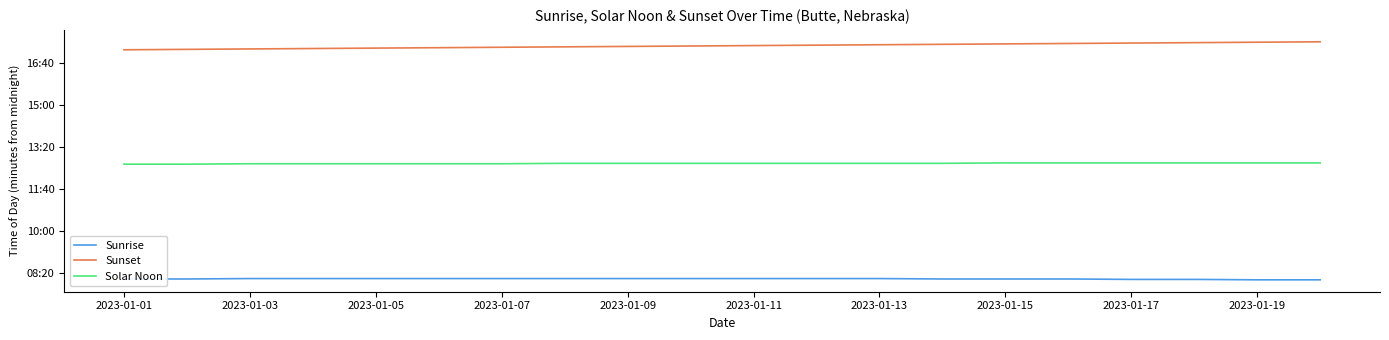

What is the smallest value displayed?

484